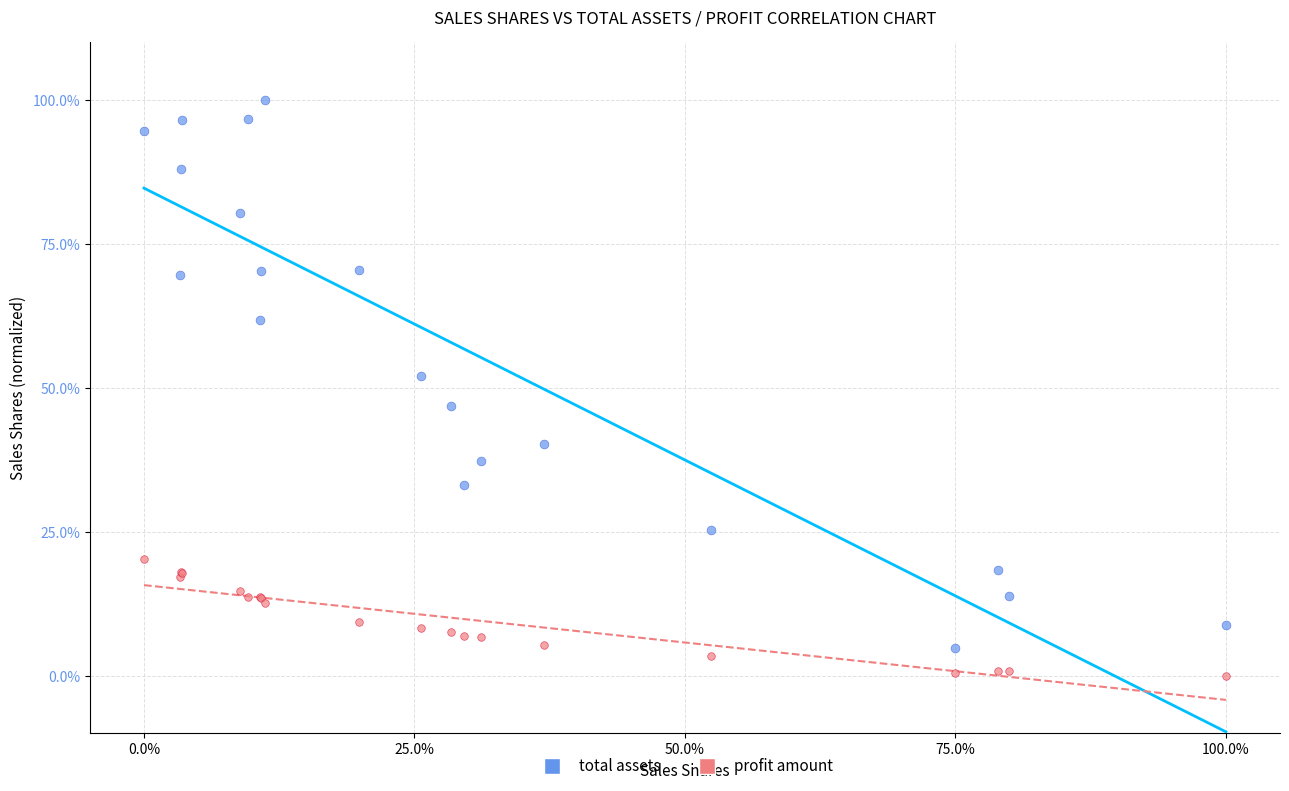

Which series reaches the maximum Y coordinate?

total assets